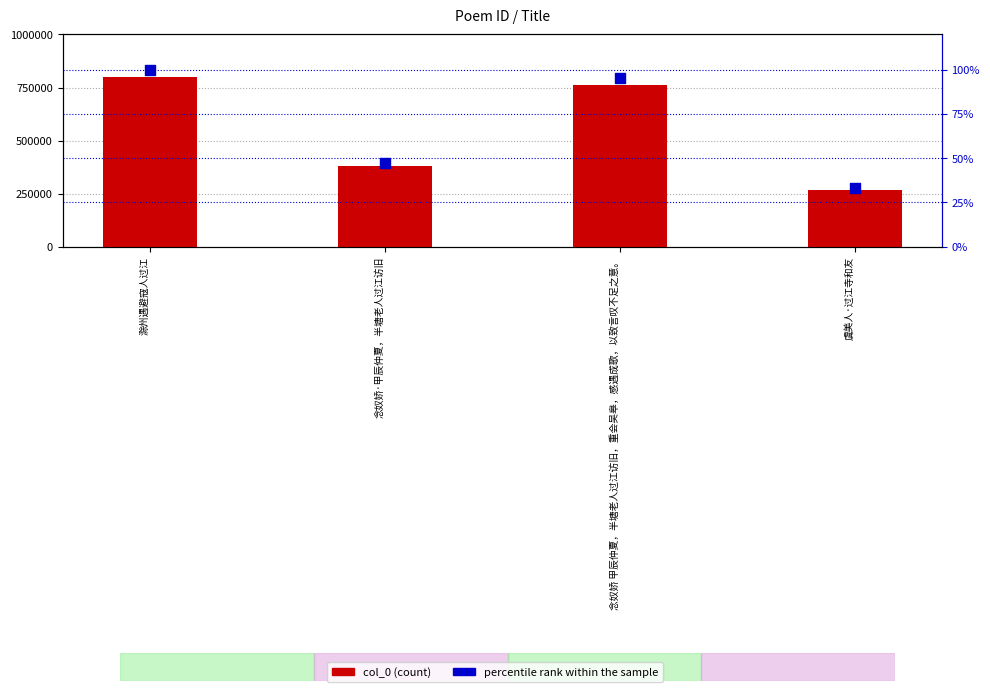

Which series contains the lowest Y value?

percentile rank within the sample